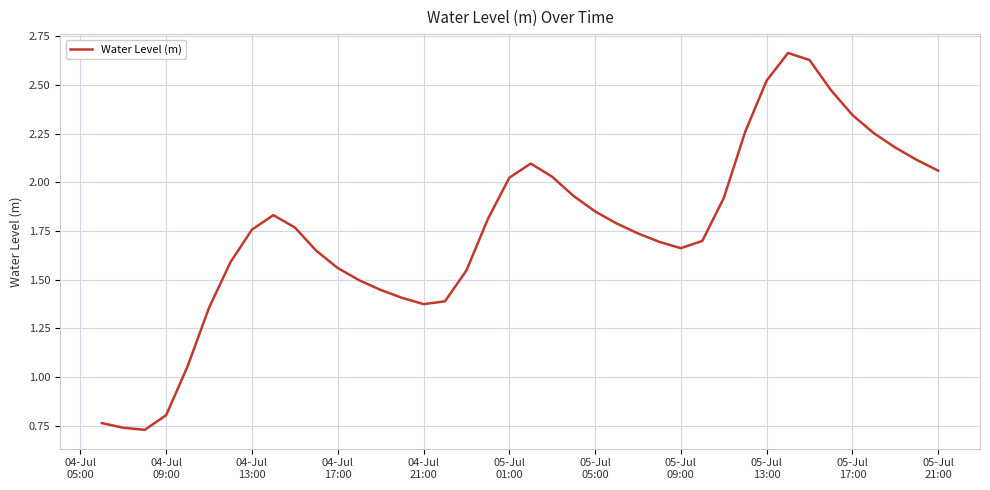

What is the maximum value shown in the chart?

2.7